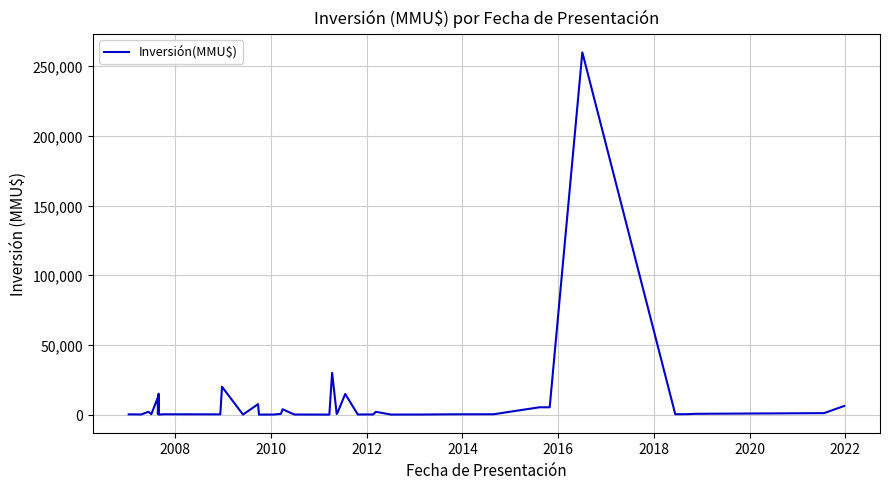

What is the difference between the maximum and minimum values?

260000